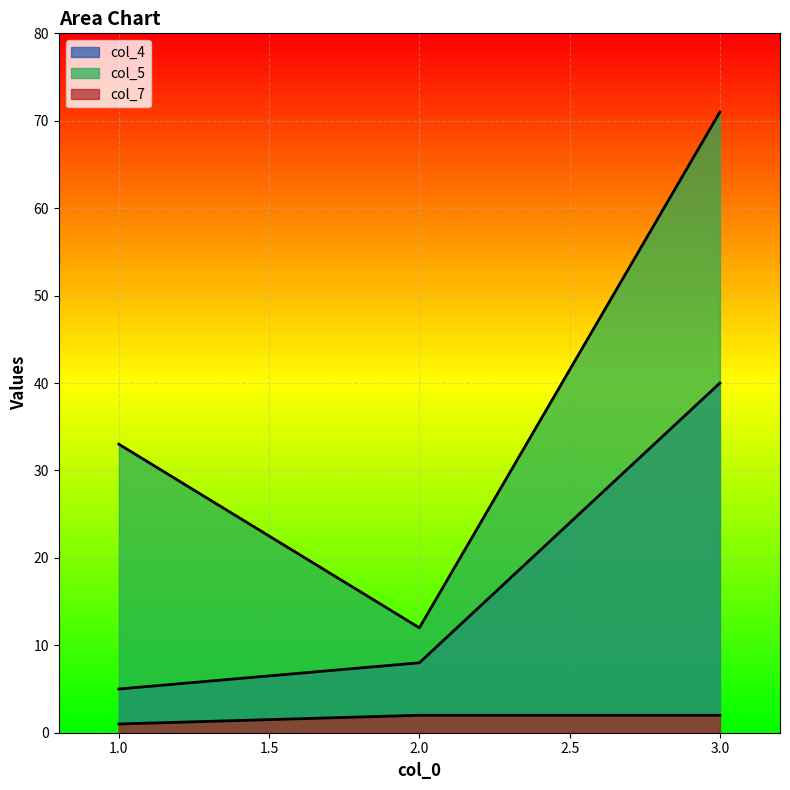

At which label does col_5 reach its minimum?

2